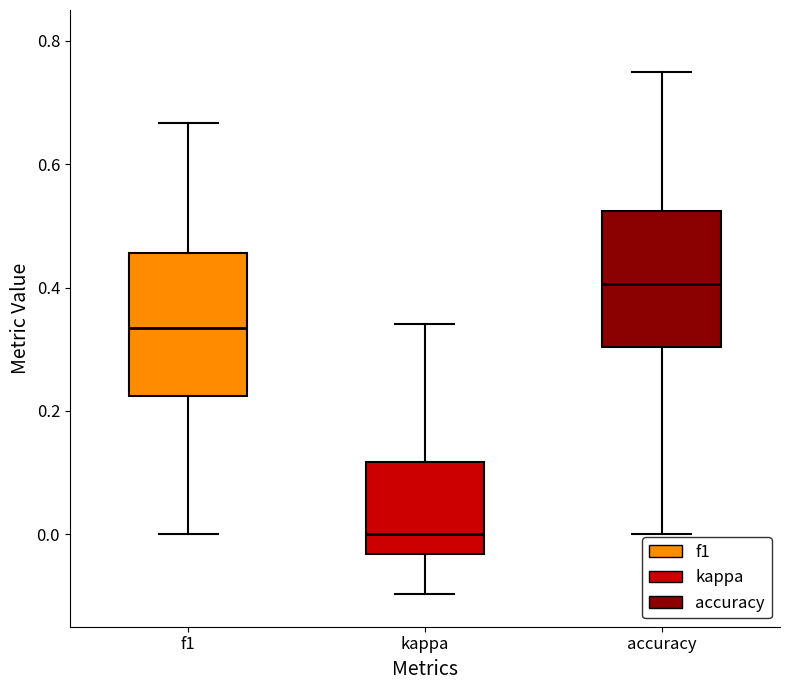

Reading left to right, read every box against the y-axis: the position of its median line, the range the box covers, and the ends of its whiskers. The values are not printed on the chart, so give them approximately, as read against the axis.

f1: median 0.34, box 0.22 to 0.46, whiskers 0.00 to 0.66
kappa: median 0.00, box -0.04 to 0.12, whiskers -0.10 to 0.34
accuracy: median 0.40, box 0.30 to 0.52, whiskers 0.00 to 0.76